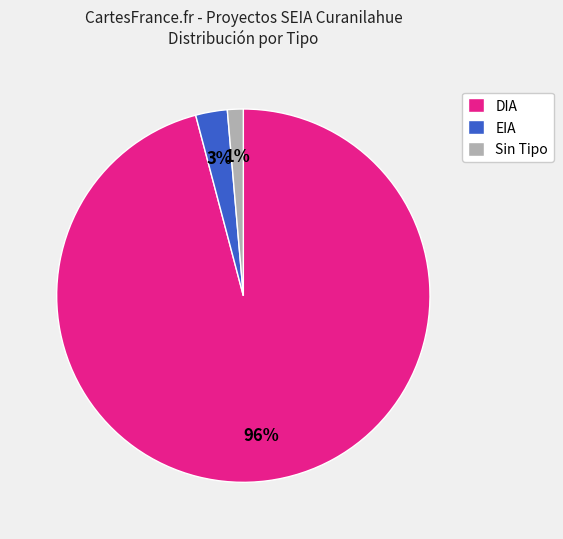

Is the sum of EIA and DIA greater than half?

Yes